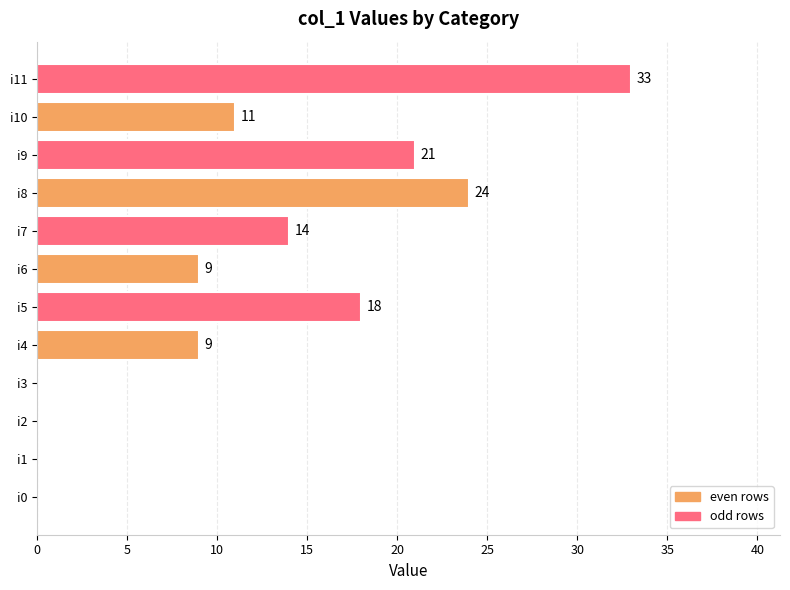

What is the change in value from i5 to i9?

+3